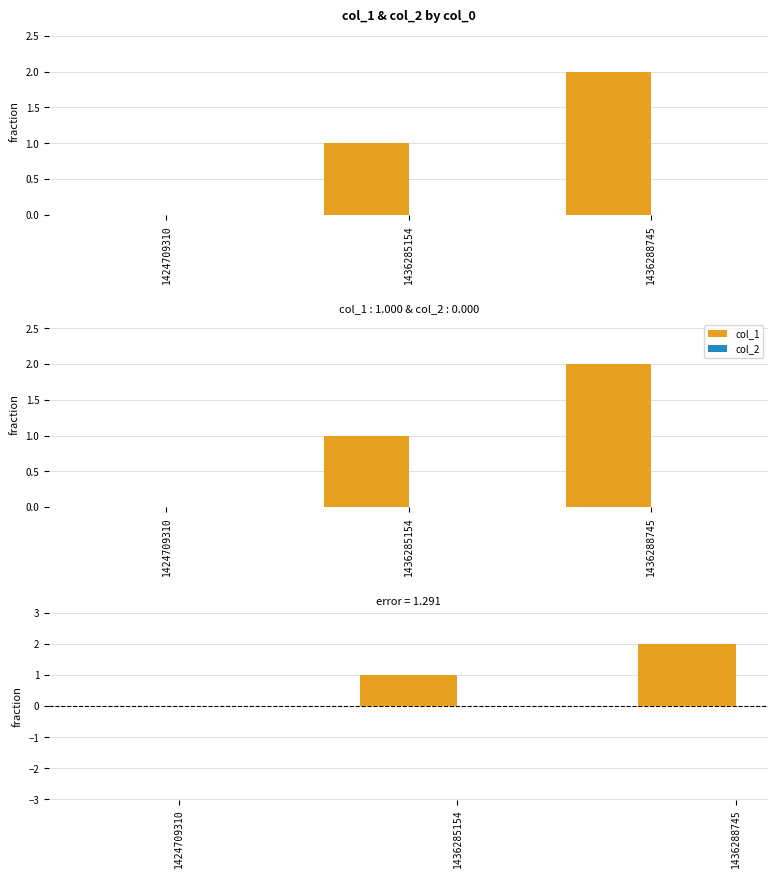

Is it true that col_1 equals 0 at 1424709310?

True